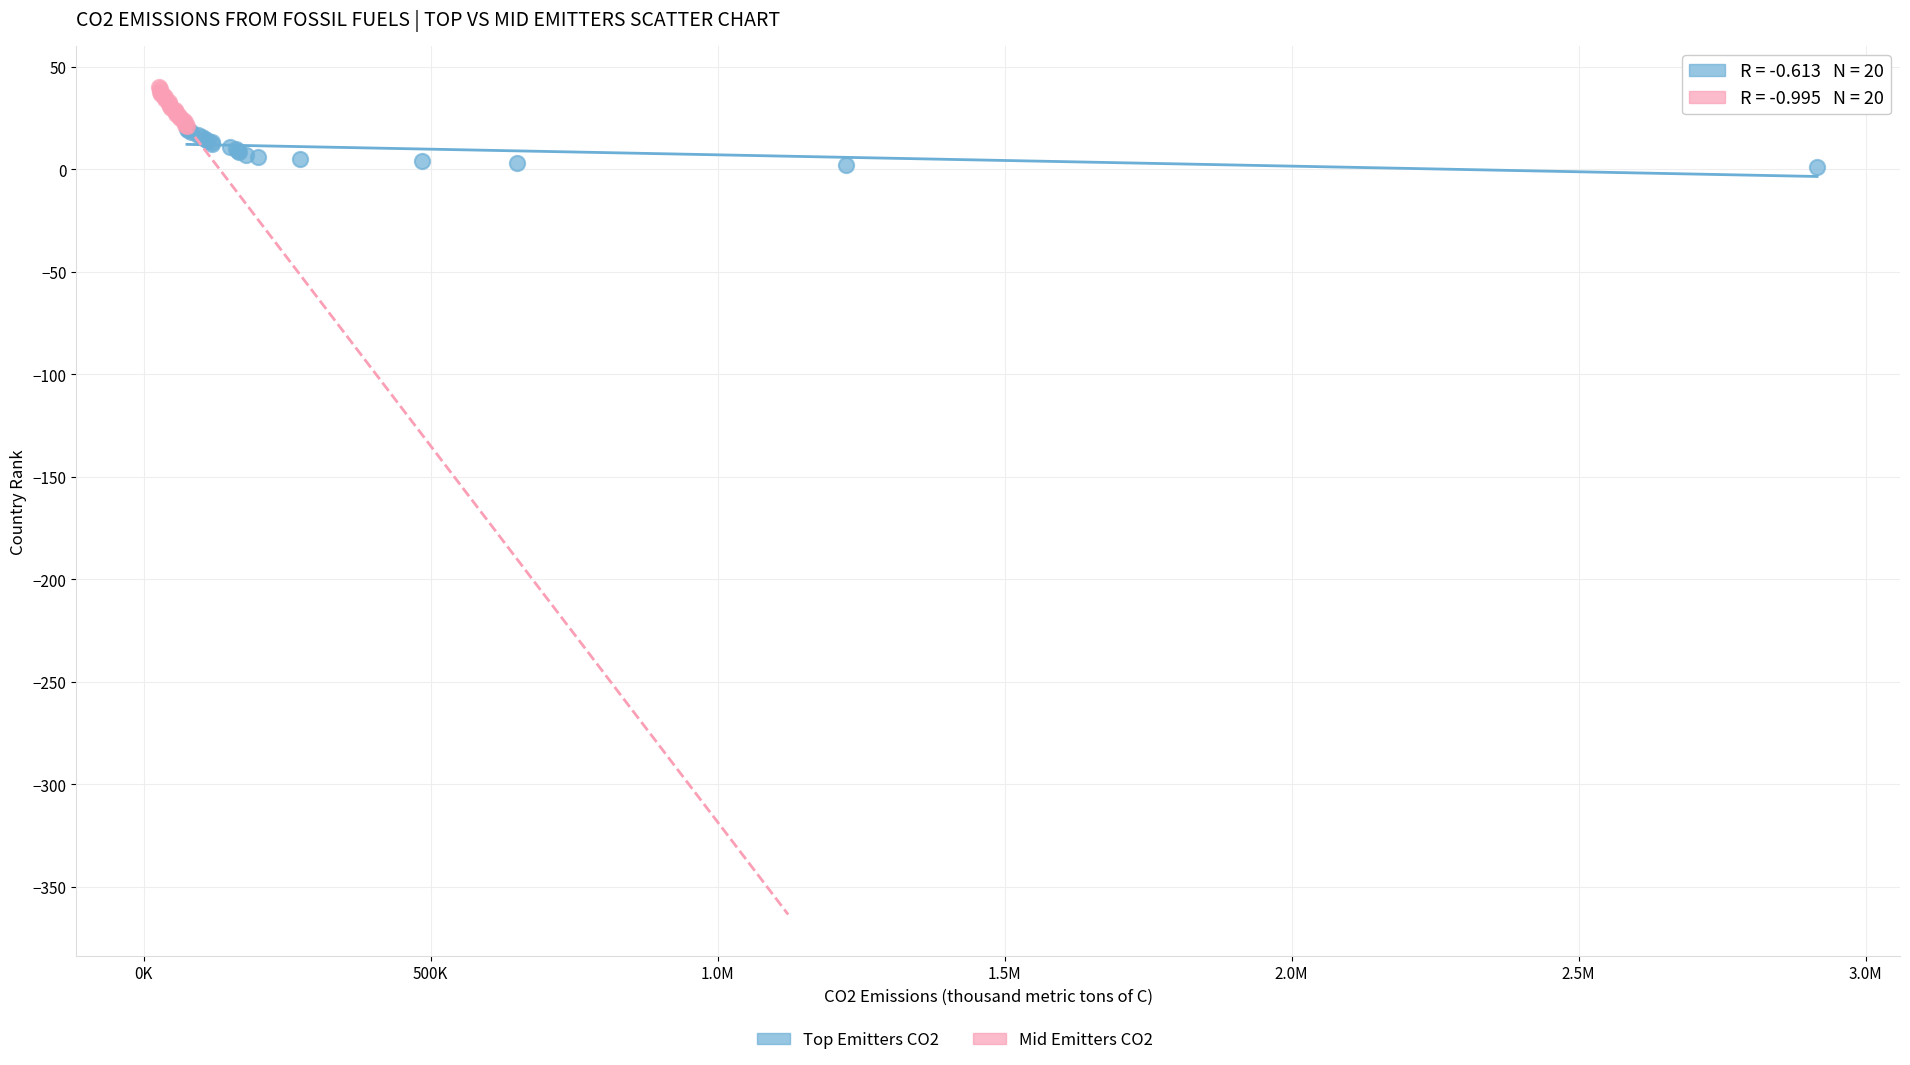

Which series reaches the maximum Y coordinate?

Mid Emitters CO2